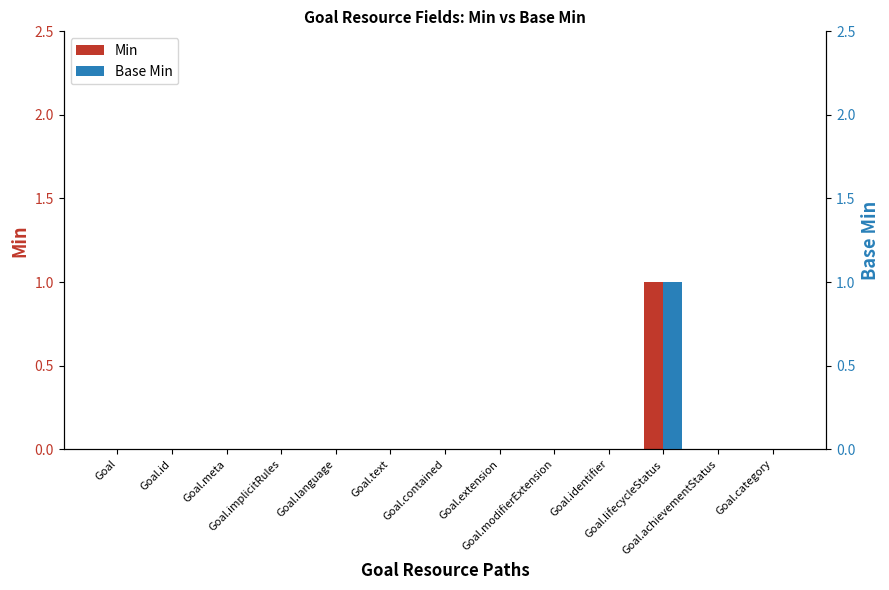

What is the label of the 2nd bar from the left?

Goal.id